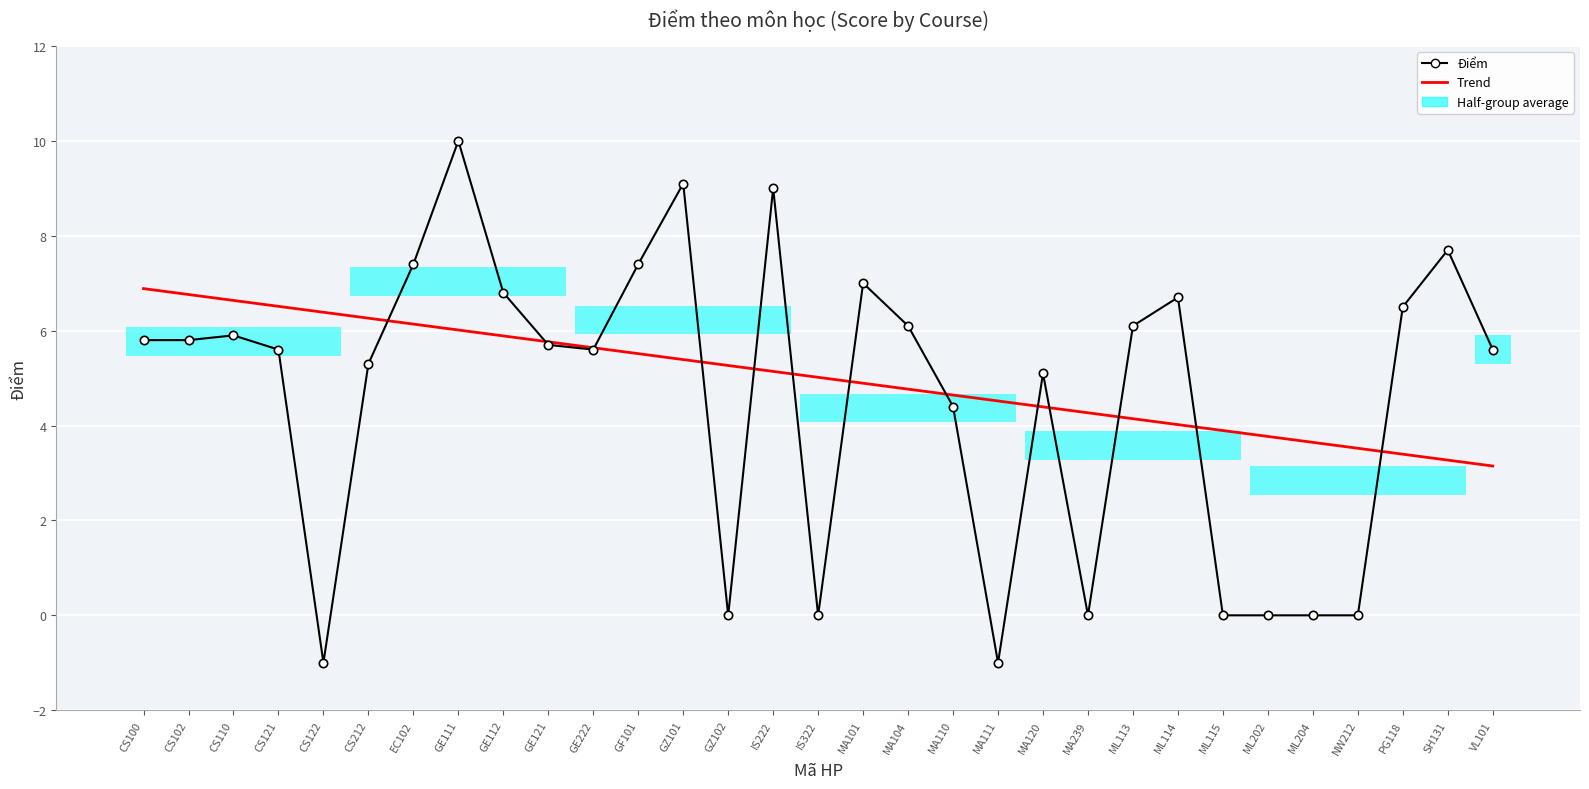

Reading left to right, list all the values displayed in this chart.

Điểm: CS100=5.8	CS102=5.8	CS110=5.9	CS121=5.6	CS122=-1.0	CS212=5.3	EC102=7.4	GE111=10.0	GE112=6.8	GE121=5.7	GE222=5.6	GF101=7.4	GZ101=9.1	GZ102=0.0	IS222=9.0	IS322=0.0	MA101=7.0	MA104=6.1	MA110=4.4	MA111=-1.0	MA120=5.1	MA239=0.0	ML113=6.1	ML114=6.7	ML115=0.0	ML202=0.0	ML204=0.0	NW212=0.0	PG118=6.5	SH131=7.7	VL101=5.6
Trend: CS100=6.9	CS102=6.8	CS110=6.6	CS121=6.5	CS122=6.4	CS212=6.3	EC102=6.1	GE111=6.0	GE112=5.9	GE121=5.8	GE222=5.6	GF101=5.5	GZ101=5.4	GZ102=5.3	IS222=5.1	IS322=5.0	MA101=4.9	MA104=4.8	MA110=4.6	MA111=4.5	MA120=4.4	MA239=4.3	ML113=4.1	ML114=4.0	ML115=3.9	ML202=3.8	ML204=3.6	NW212=3.5	PG118=3.4	SH131=3.3	VL101=3.1